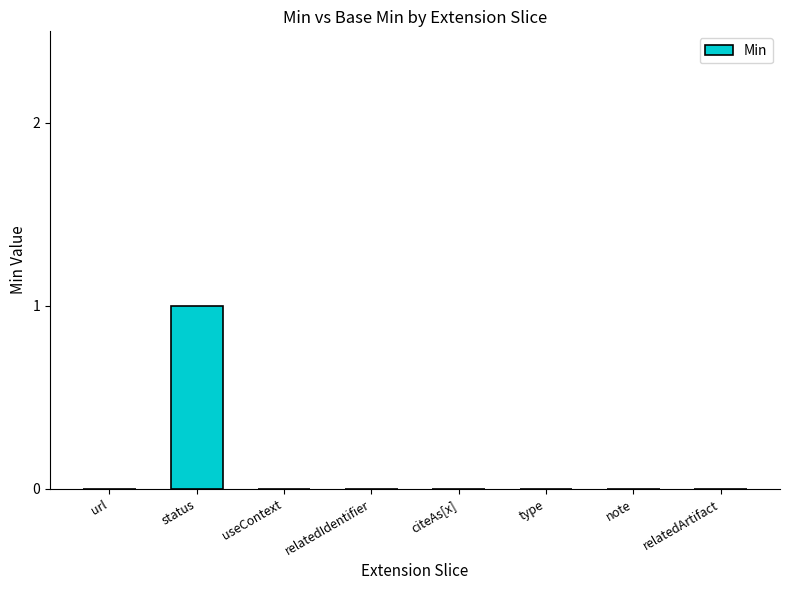

True or false: the data shows 0 at useContext.

True